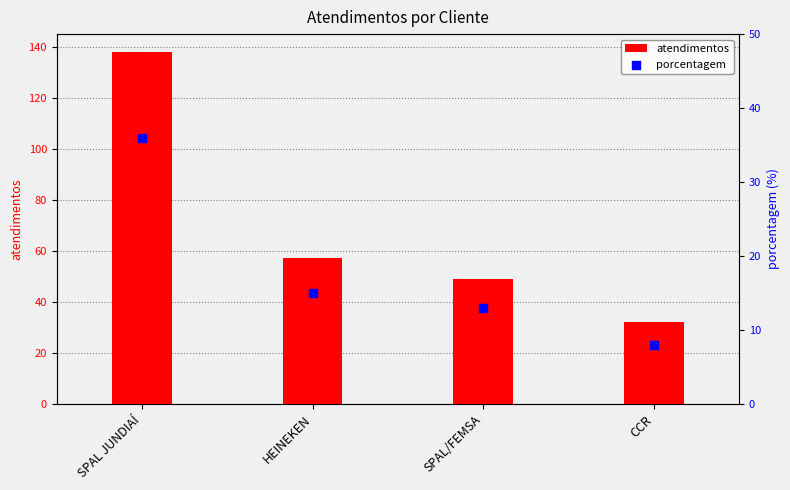

Which series contains the highest Y value?

atendimentos